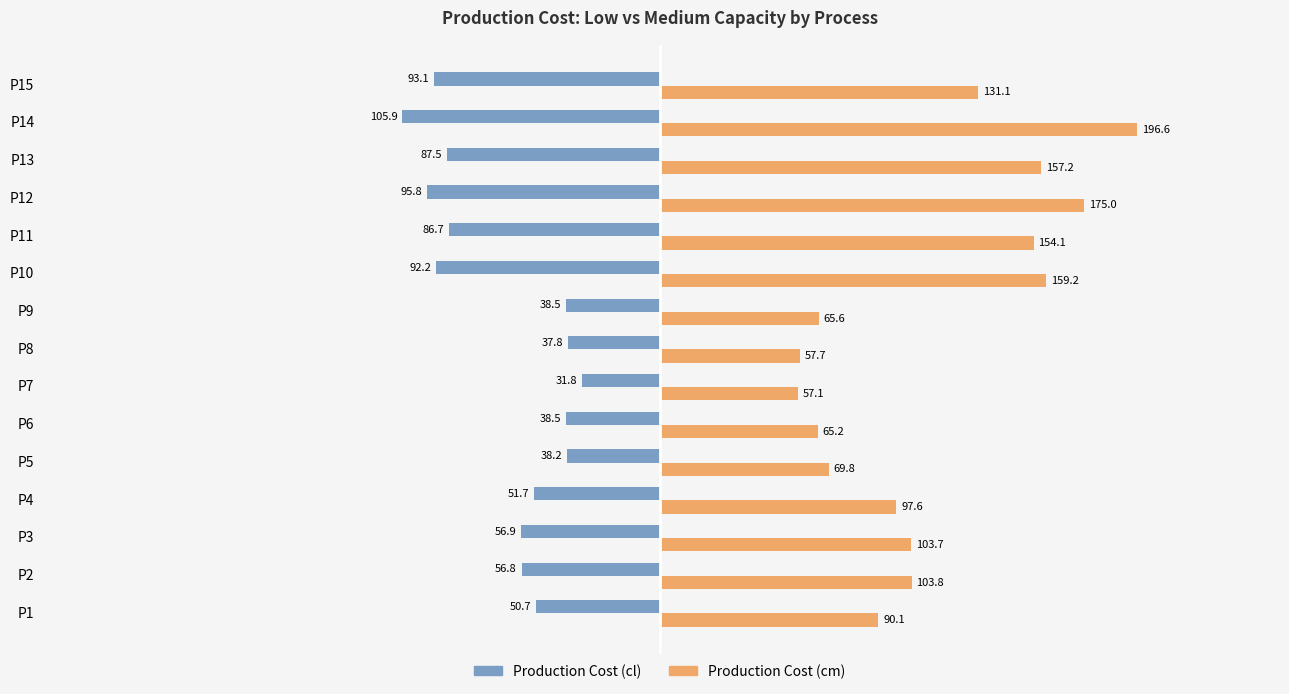

What is the difference between the maximum and minimum values in the Production Cost (cl) series?

74.1